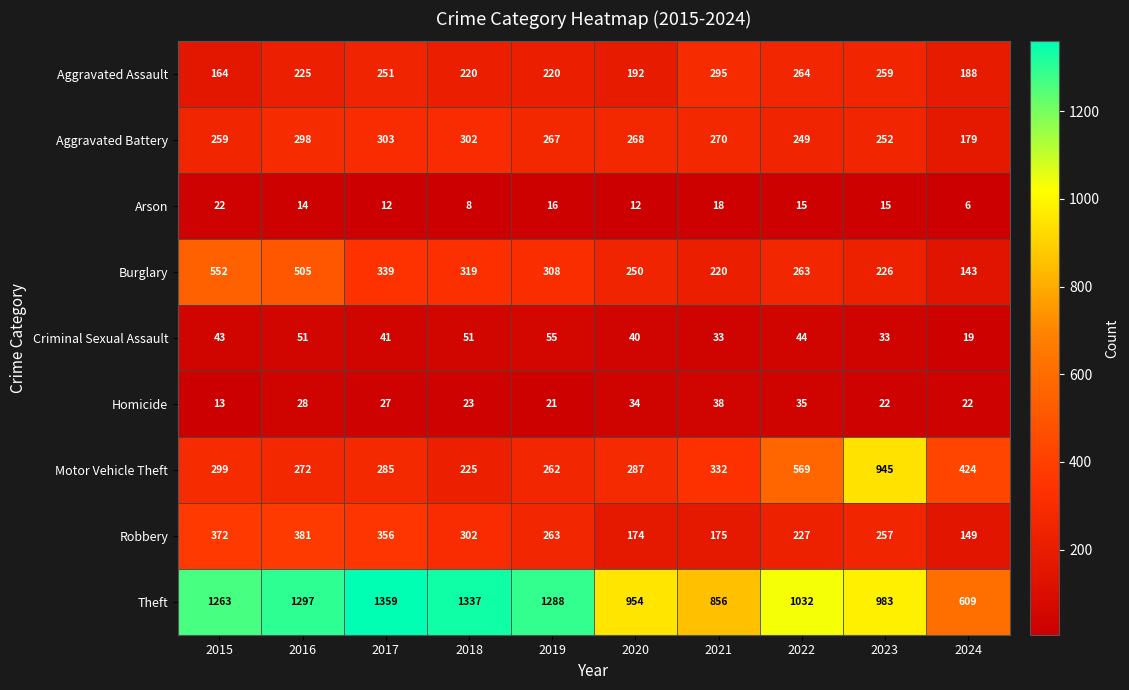

The value of Arson at 2017 is 12. True or false?

True